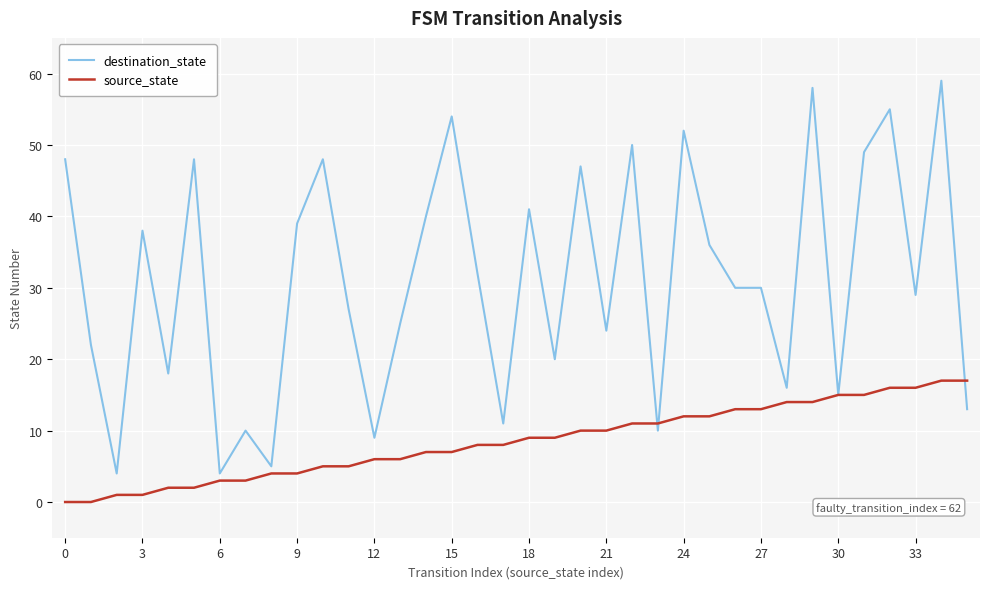

Which series has the widest spread of values?

destination_state